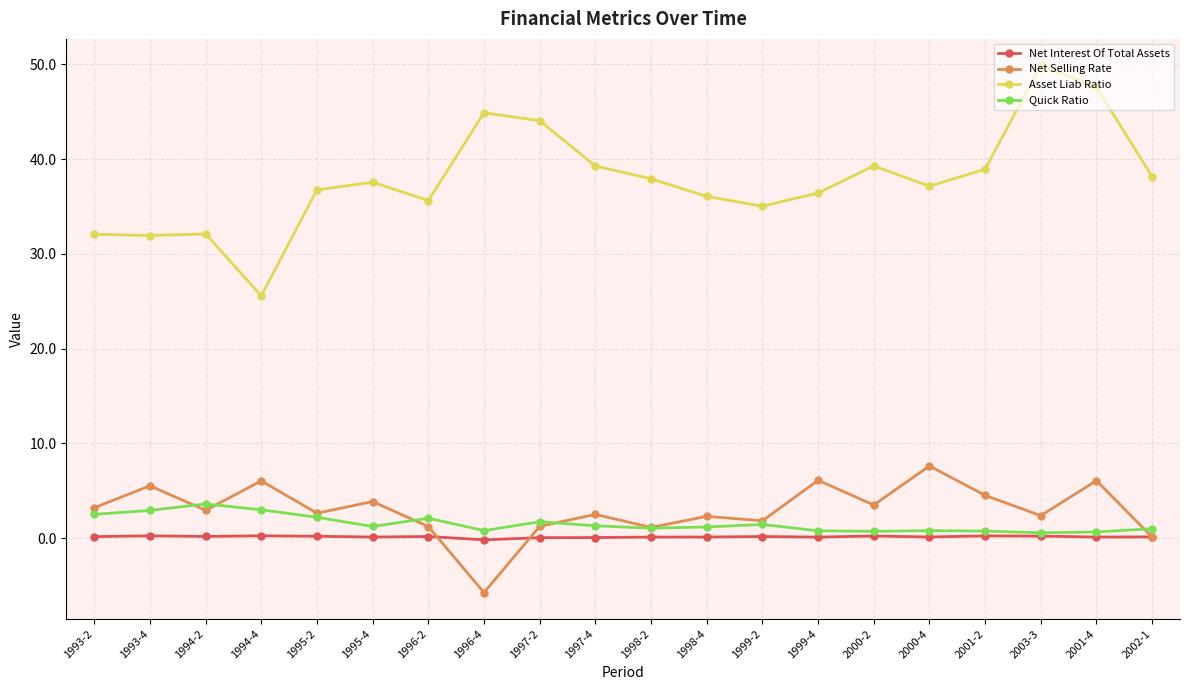

Read the Net Selling Rate value at 2000-2.

3.5